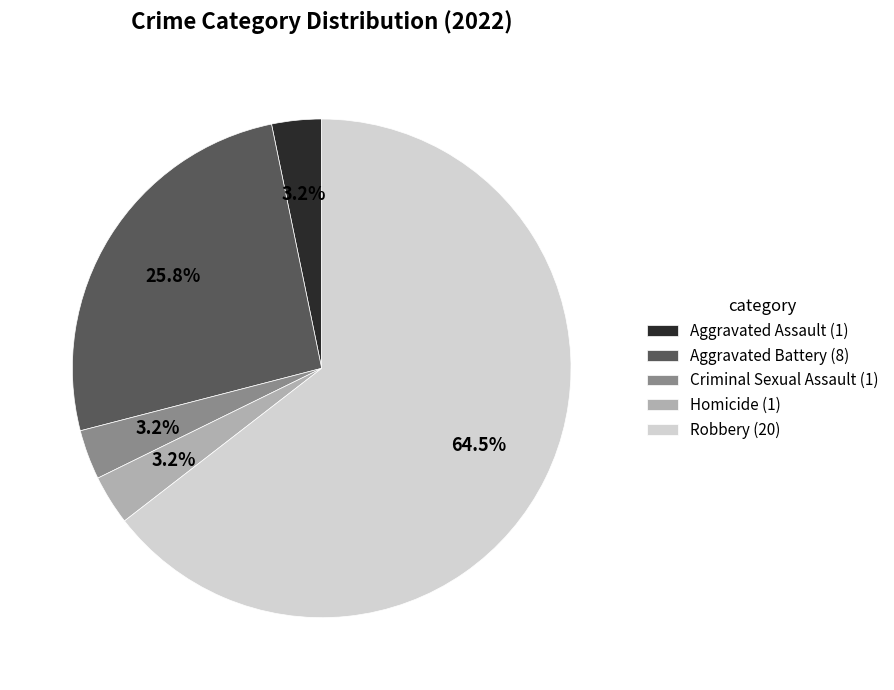

To the nearest percent, what is the combined percentage of Homicide and Criminal Sexual Assault?

6%